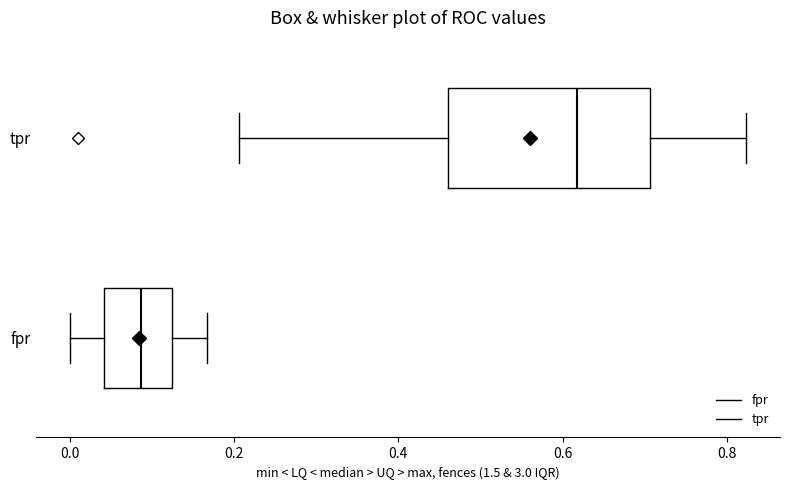

Comparing the boxes themselves (not the whiskers), which one is the widest?

tpr